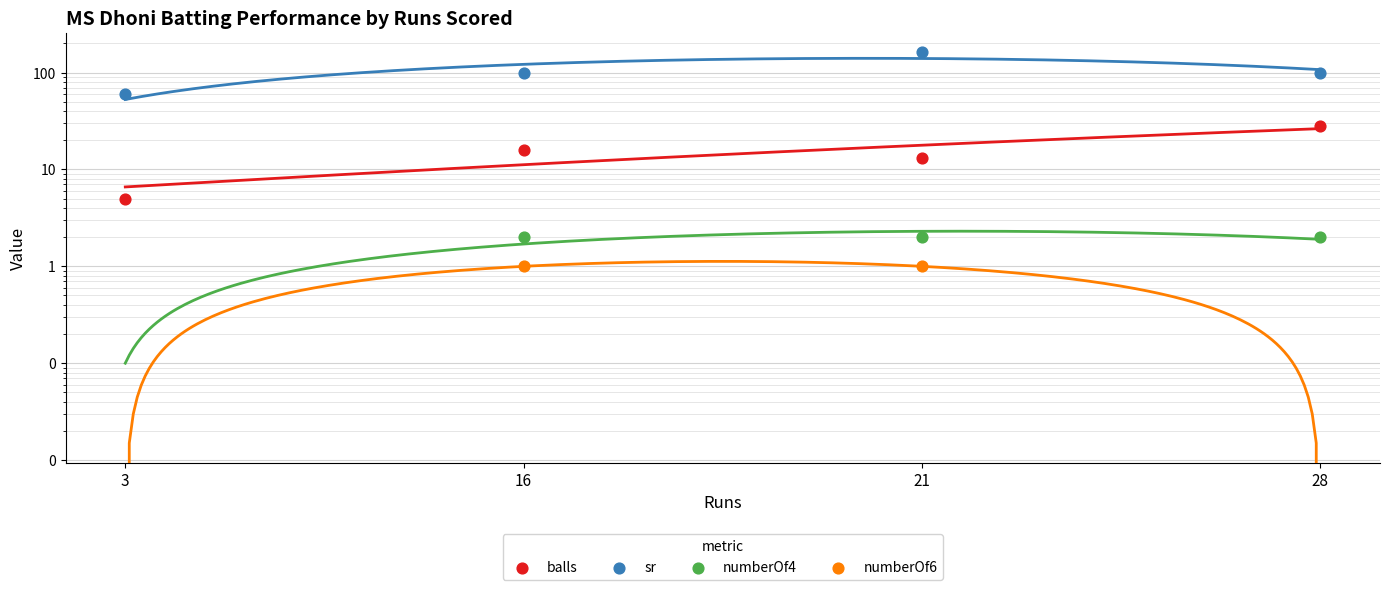

Which series has the widest spread of Y values?

sr